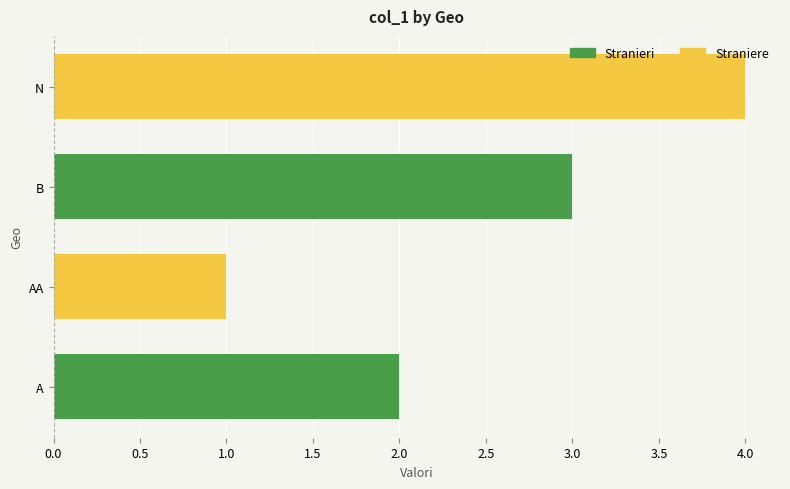

List the labels in order of value, smallest first.

AA, A, B, N